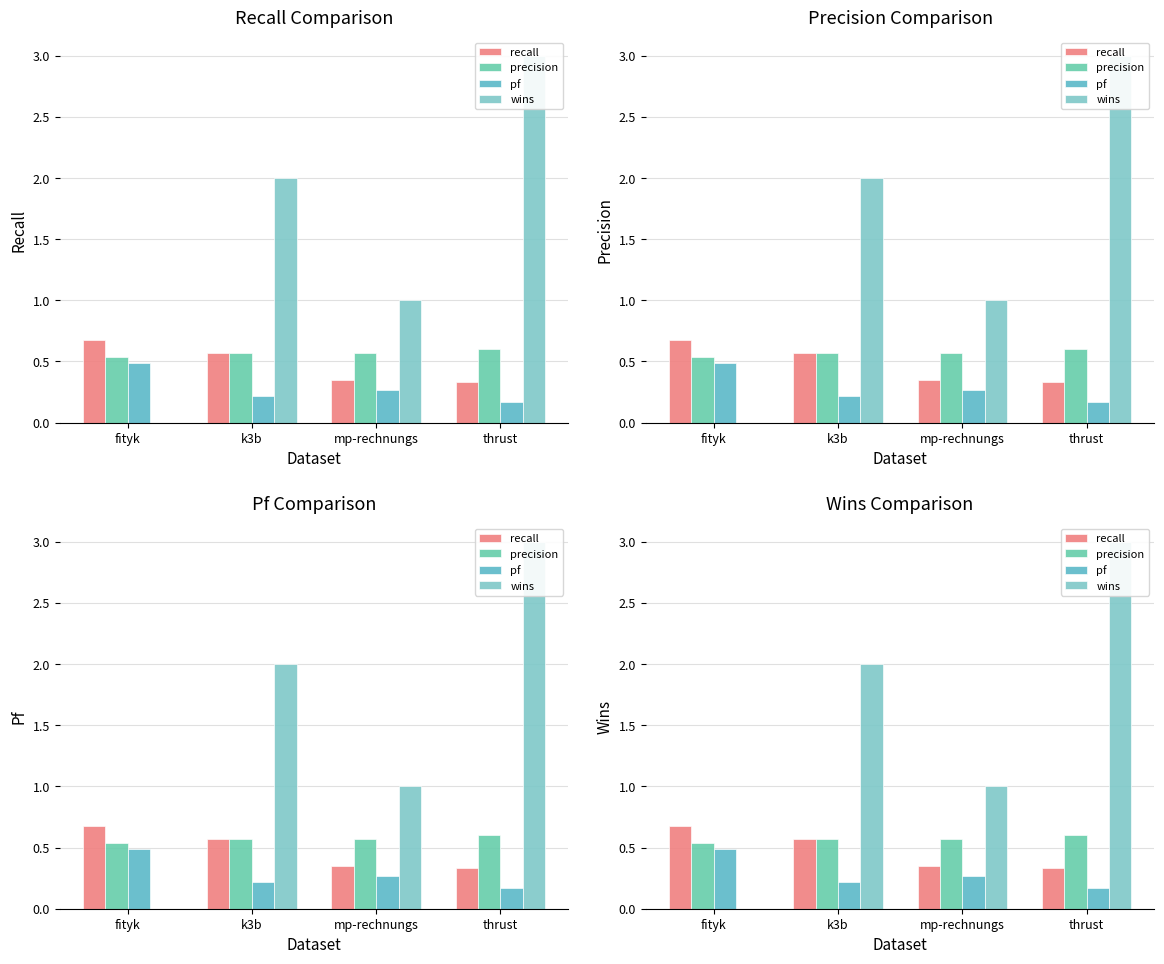

What are all the series names shown in the legend?

recall, precision, pf, wins